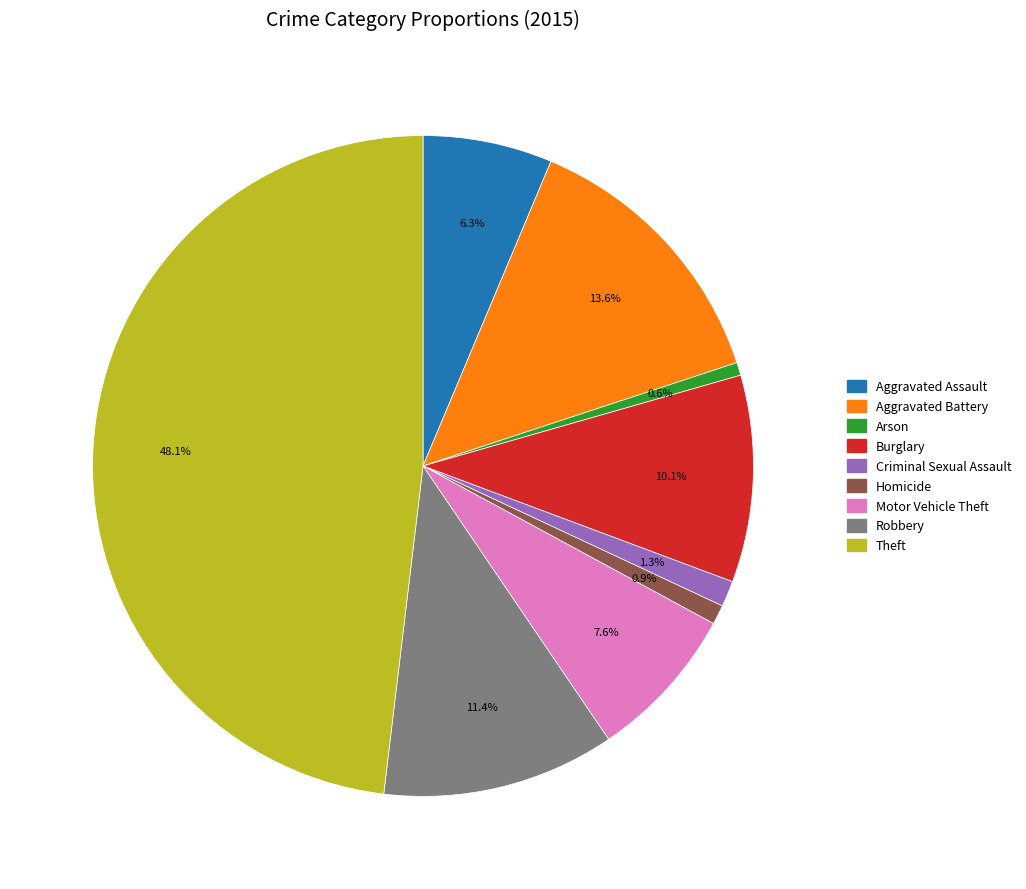

How many slices are in this pie chart?

9